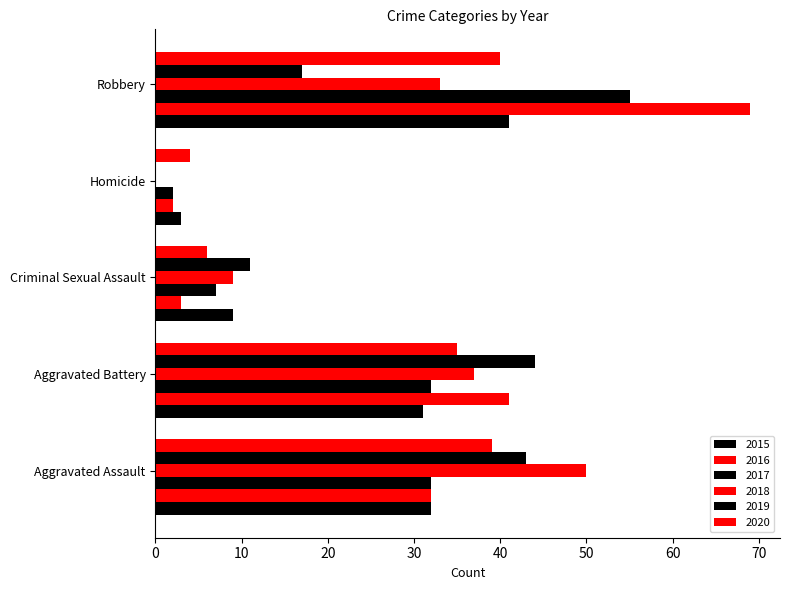

How many categories are shown in the chart?

5